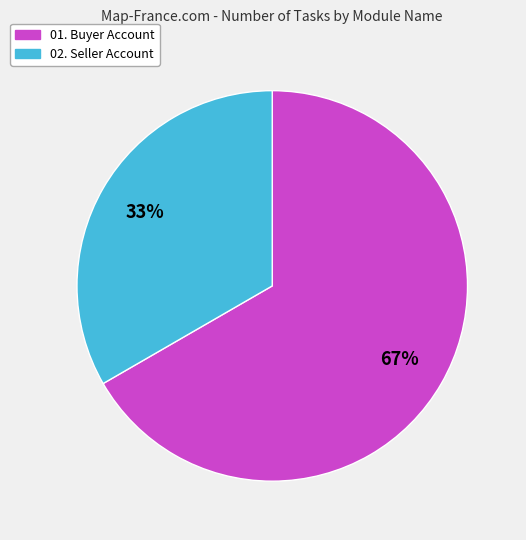

What percentage is the 02. Seller Account slice, to the nearest percent?

33%